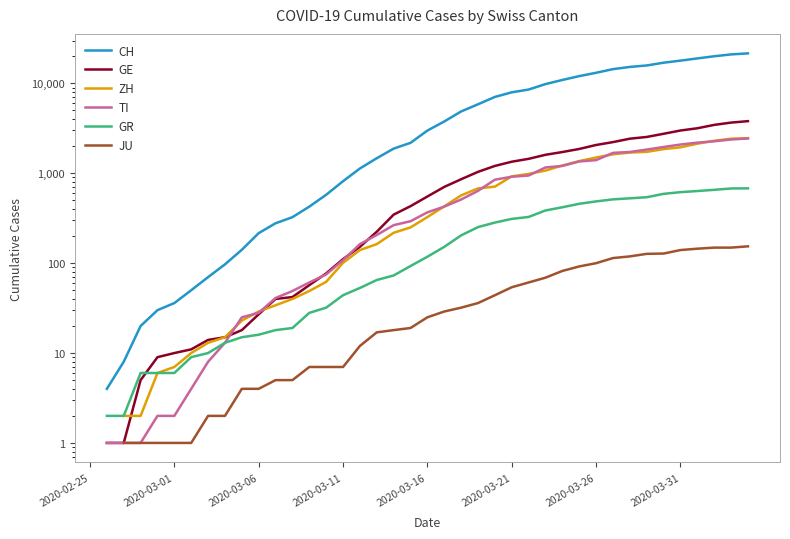

What is the difference between the highest and lowest values at 12?

320.0